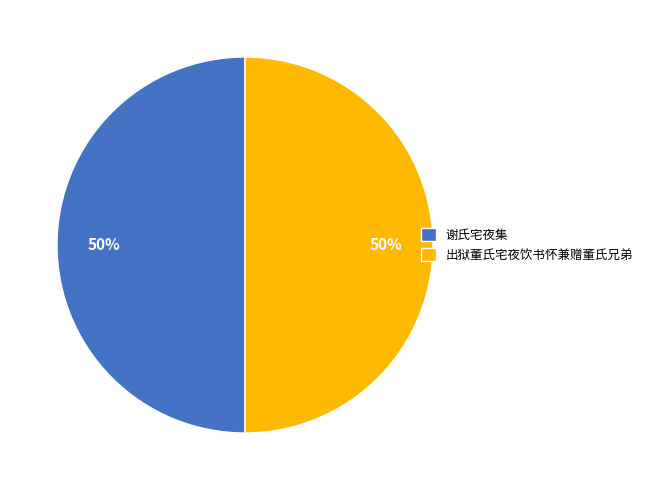

True or false: 出狱董氏宅夜饮书怀兼赠董氏兄弟 accounts for 50% of the total.

True